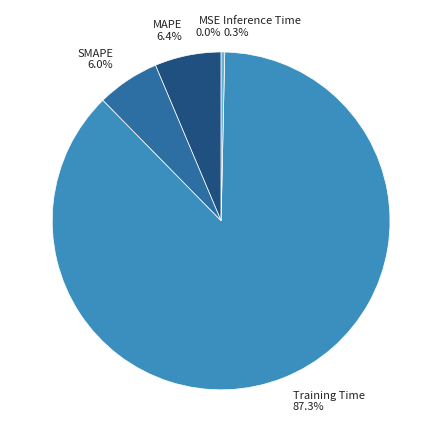

What is the largest slice in the pie chart?

Training Time